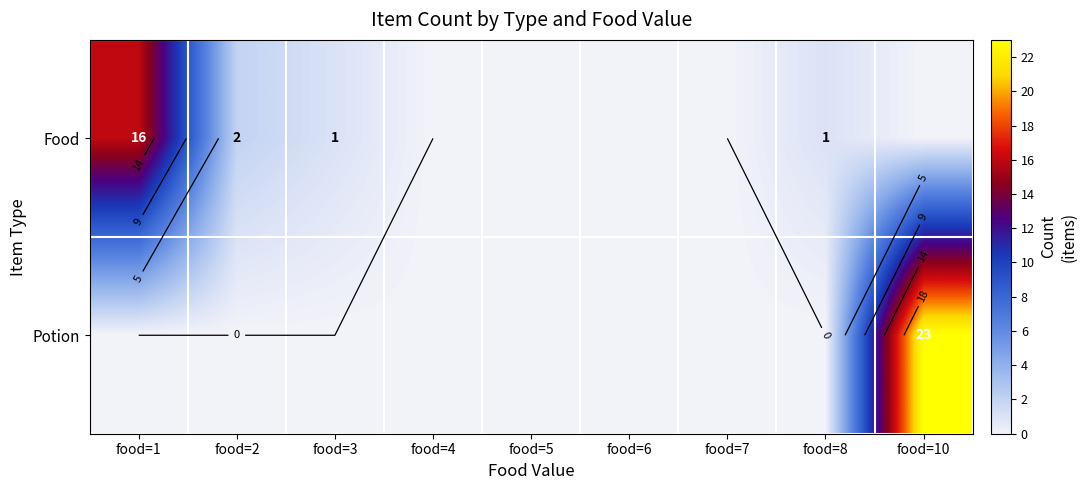

The value of Potion at food=4 is 0. True or false?

True